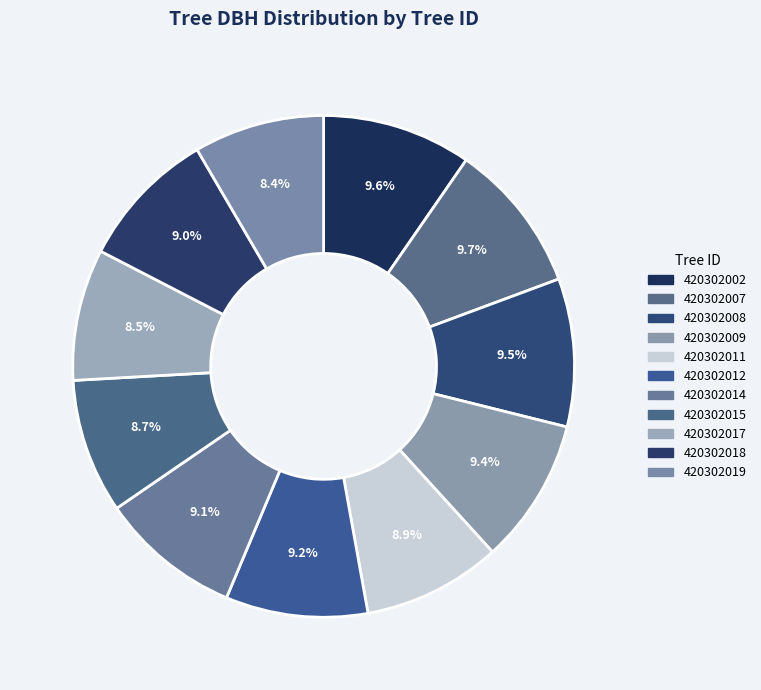

Between 420302002 and 420302012, which is larger?

420302002